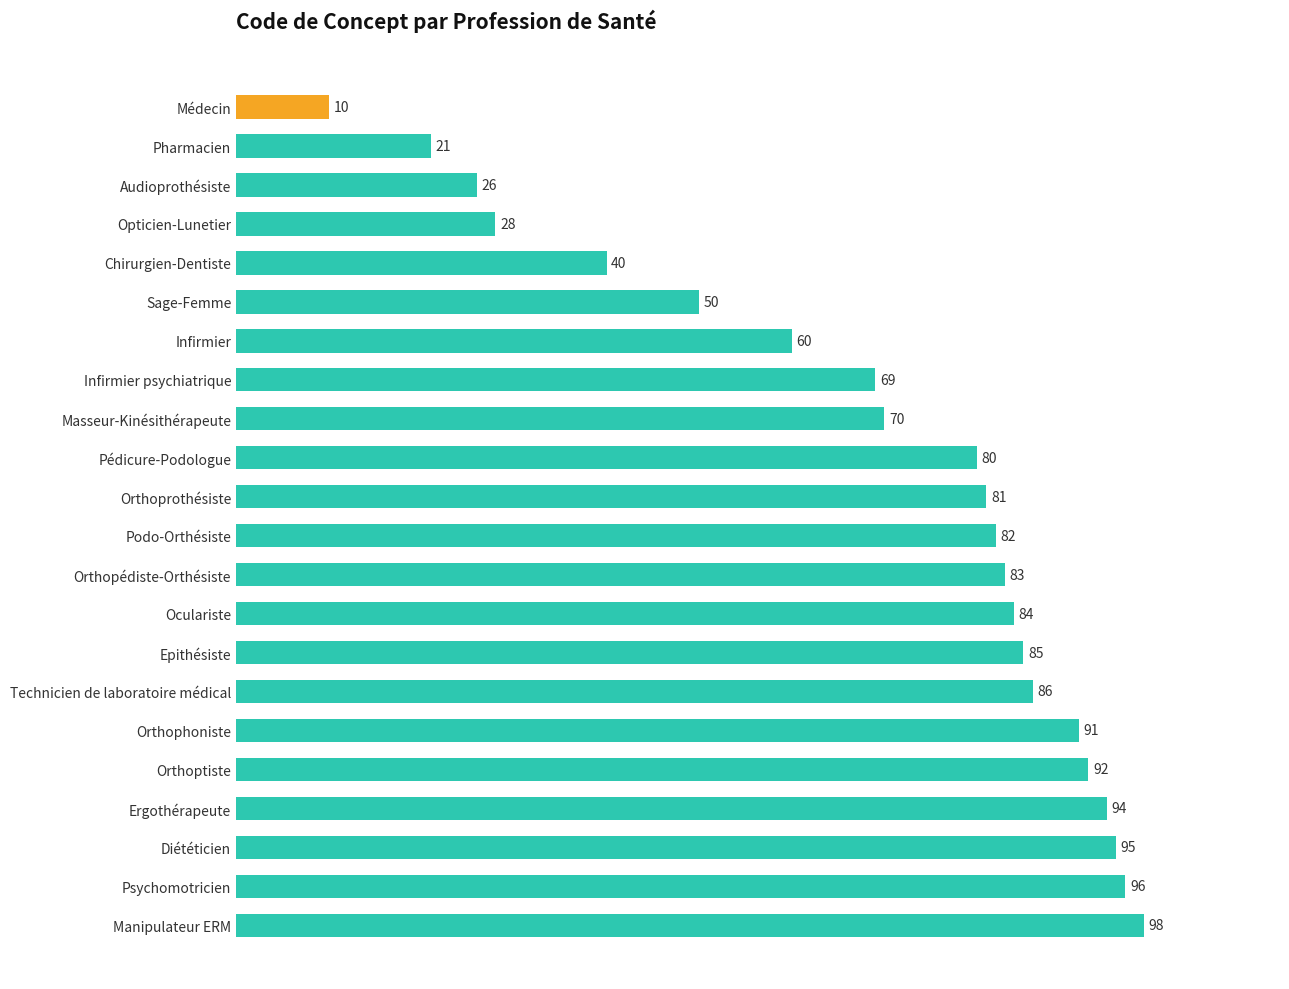

Reading bottom to top, list all the values displayed in this chart.

Manipulateur ERM=98	Psychomotricien=96	Diététicien=95	Ergothérapeute=94	Orthoptiste=92	Orthophoniste=91	Technicien de laboratoire médical=86	Epithésiste=85	Oculariste=84	Orthopédiste-Orthésiste=83	Podo-Orthésiste=82	Orthoprothésiste=81	Pédicure-Podologue=80	Masseur-Kinésithérapeute=70	Infirmier psychiatrique=69	Infirmier=60	Sage-Femme=50	Chirurgien-Dentiste=40	Opticien-Lunetier=28	Audioprothésiste=26	Pharmacien=21	Médecin=10